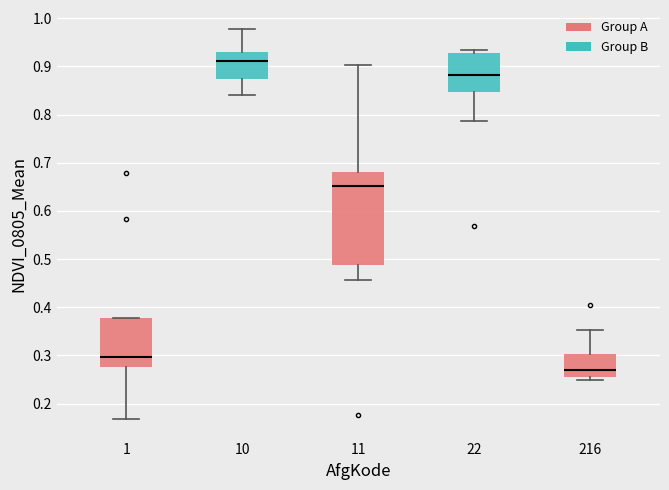

Reading left to right, transcribe this box plot: for each box, give where its median line is, the range the box spans, and where its two whiskers end, as read against the y-axis. The values are not printed on the chart, so give them approximately, as read against the axis.

1: median 0.30, box 0.28 to 0.38, whiskers 0.17 to 0.38
10: median 0.91, box 0.87 to 0.93, whiskers 0.84 to 0.98
11: median 0.65, box 0.49 to 0.68, whiskers 0.46 to 0.90
22: median 0.88, box 0.85 to 0.93, whiskers 0.79 to 0.93 (just above the box's upper edge)
216: median 0.27, box 0.25 to 0.30, whiskers 0.25 (just below the box's lower edge) to 0.35